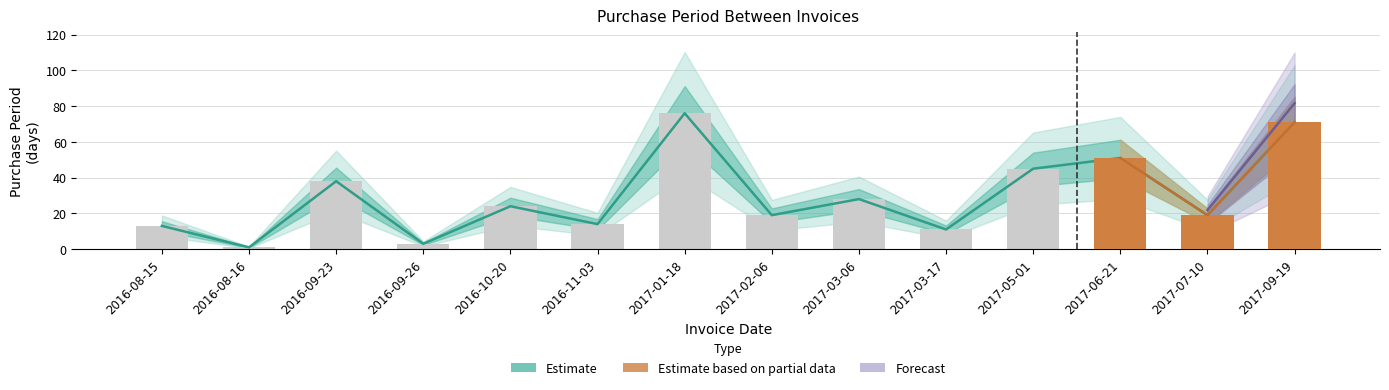

What is the difference between the maximum and minimum values?

75